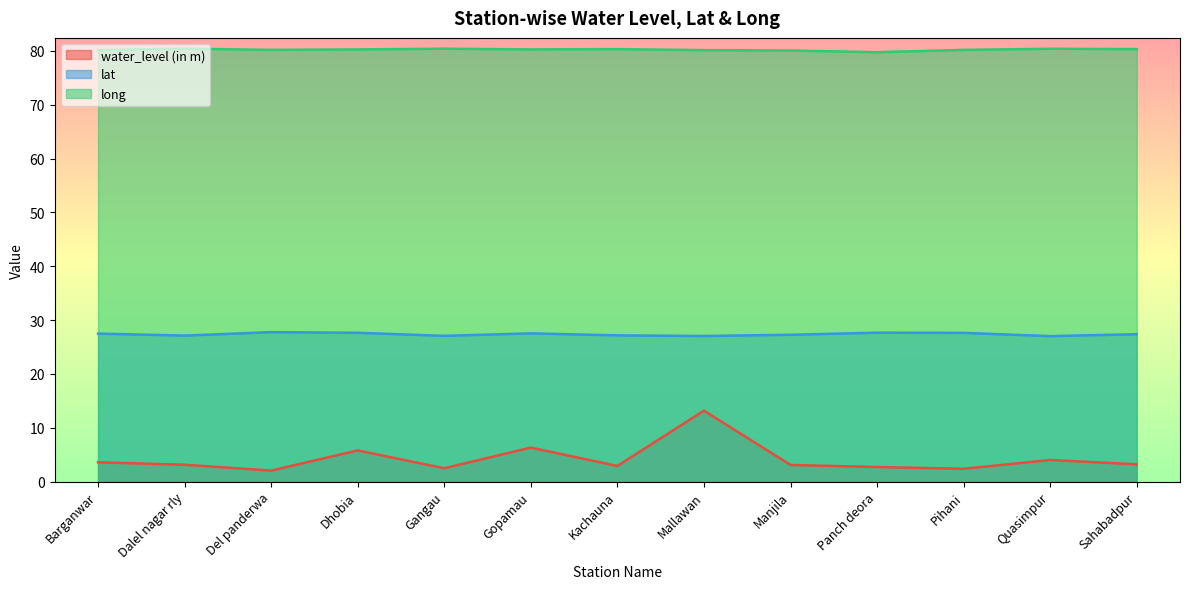

True or false: water_level (in m) and long cross at least once.

False